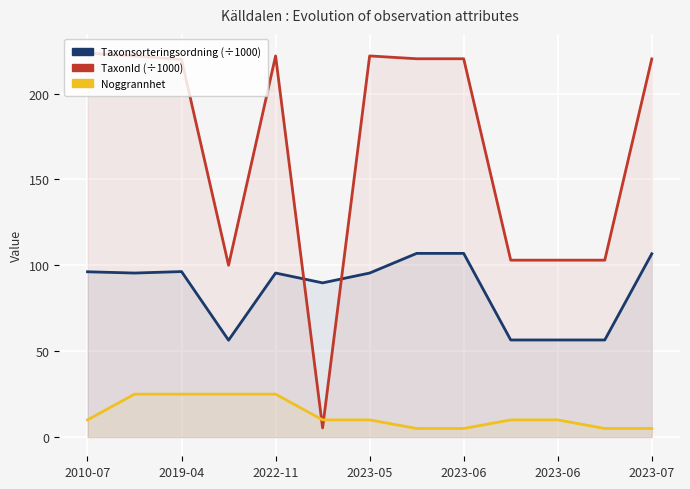

What is the difference between the maximum and minimum values in the TaxonId series?

218.3